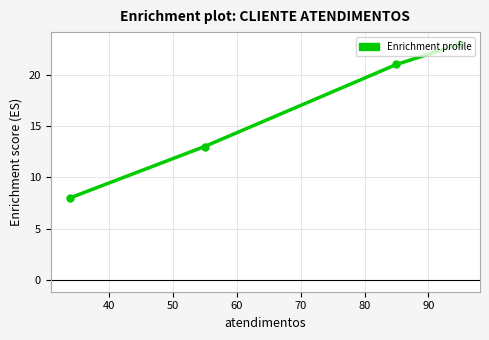

What is the minimum value shown in the chart?

8